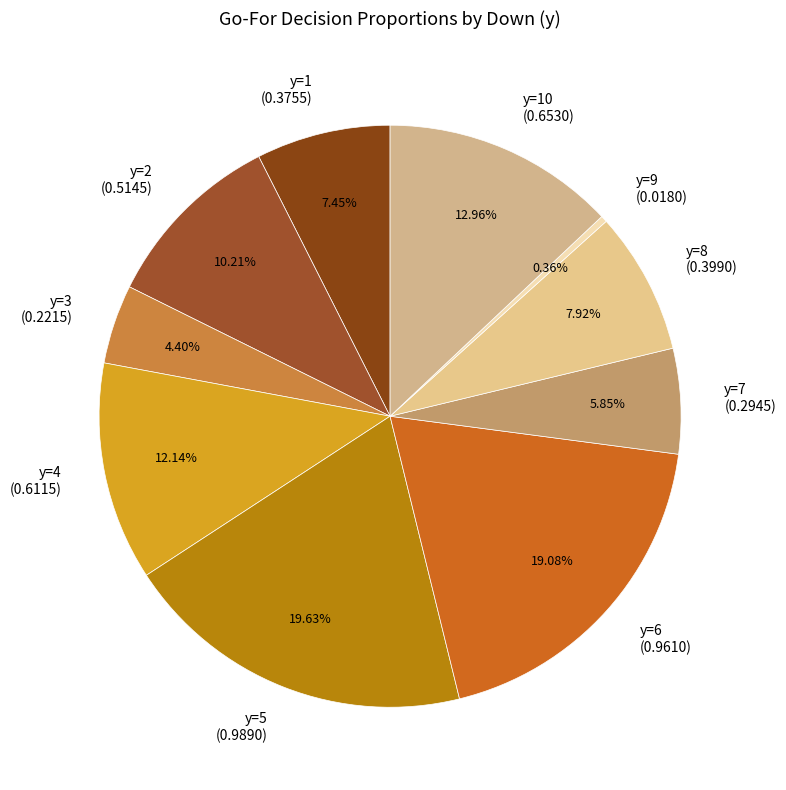

How many slices are in this pie chart?

10